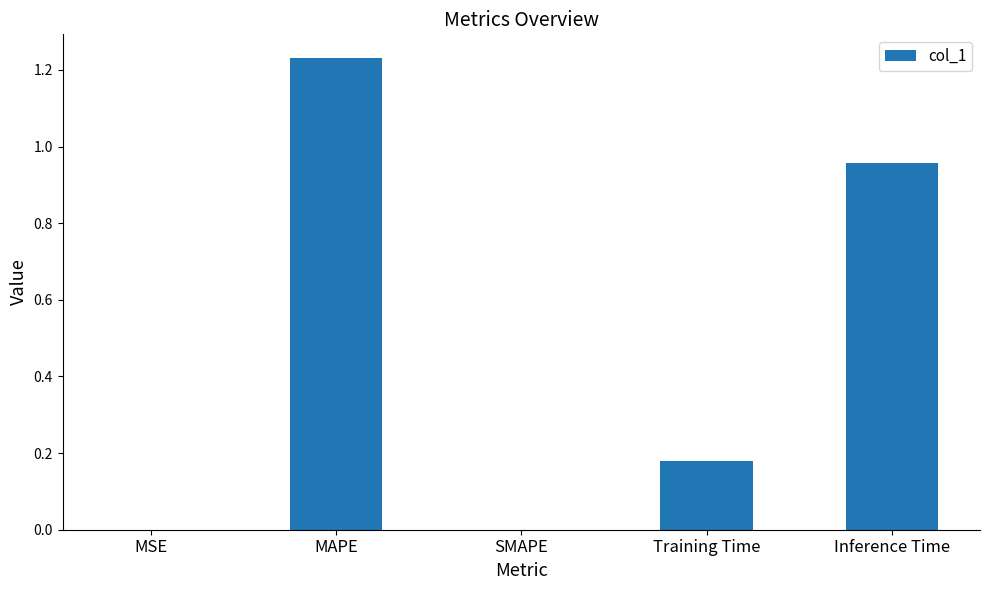

What is the sum of all values?

2.4